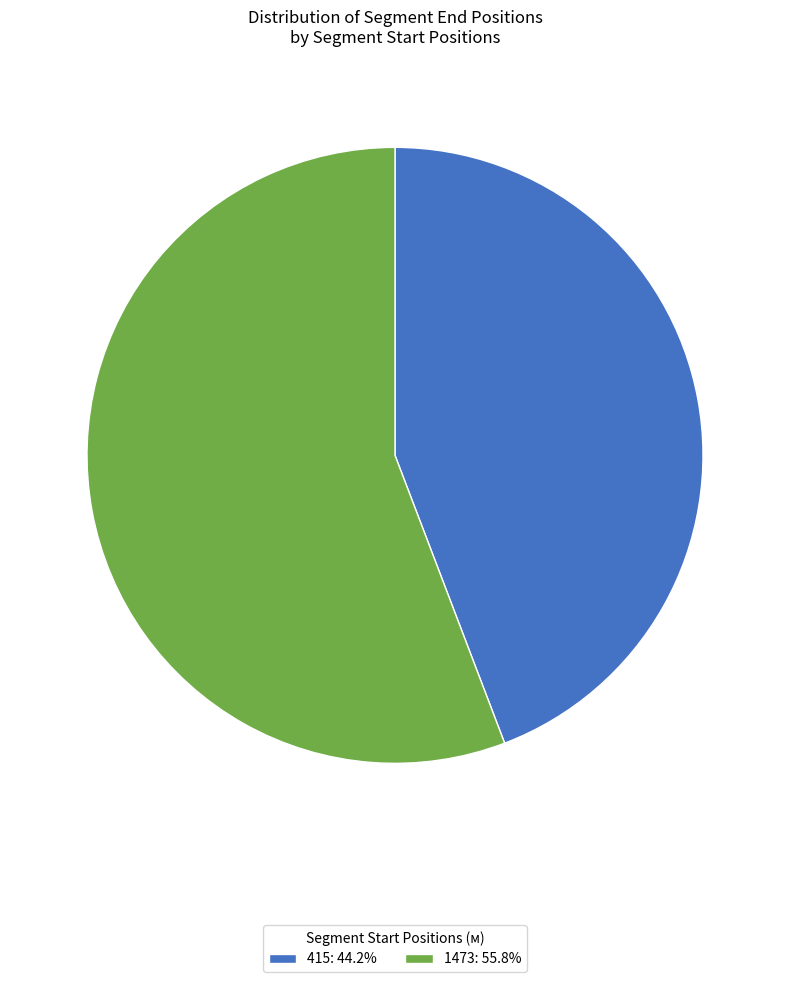

Which has a higher value, 415 or 1473?

1473